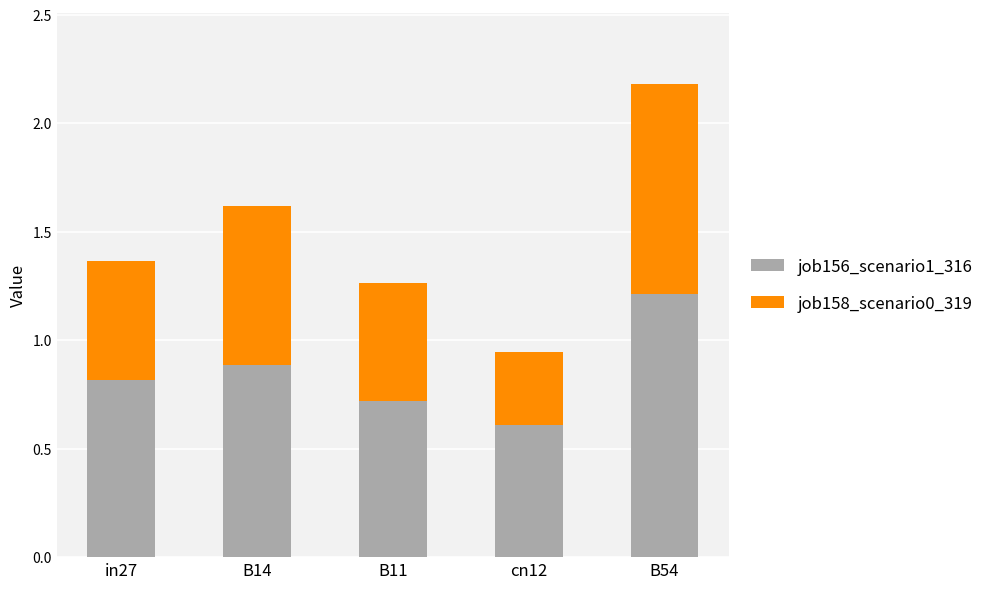

Where is job156_scenario1_316 nearest to the value 0?

cn12